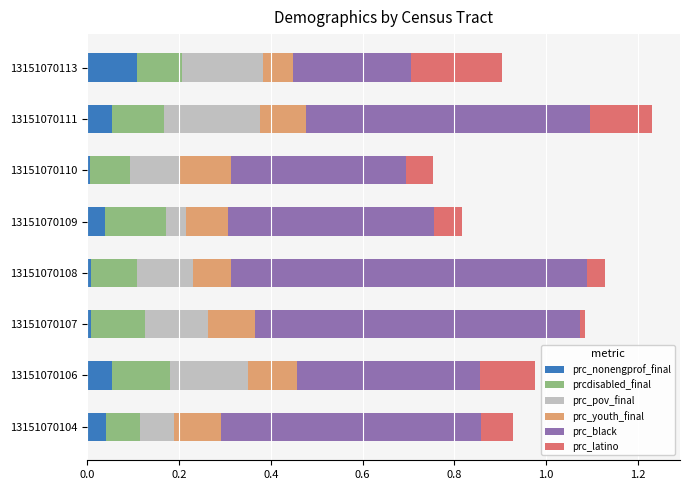

Which category has the highest value in the prc_nonengprof_final series?

13151070113